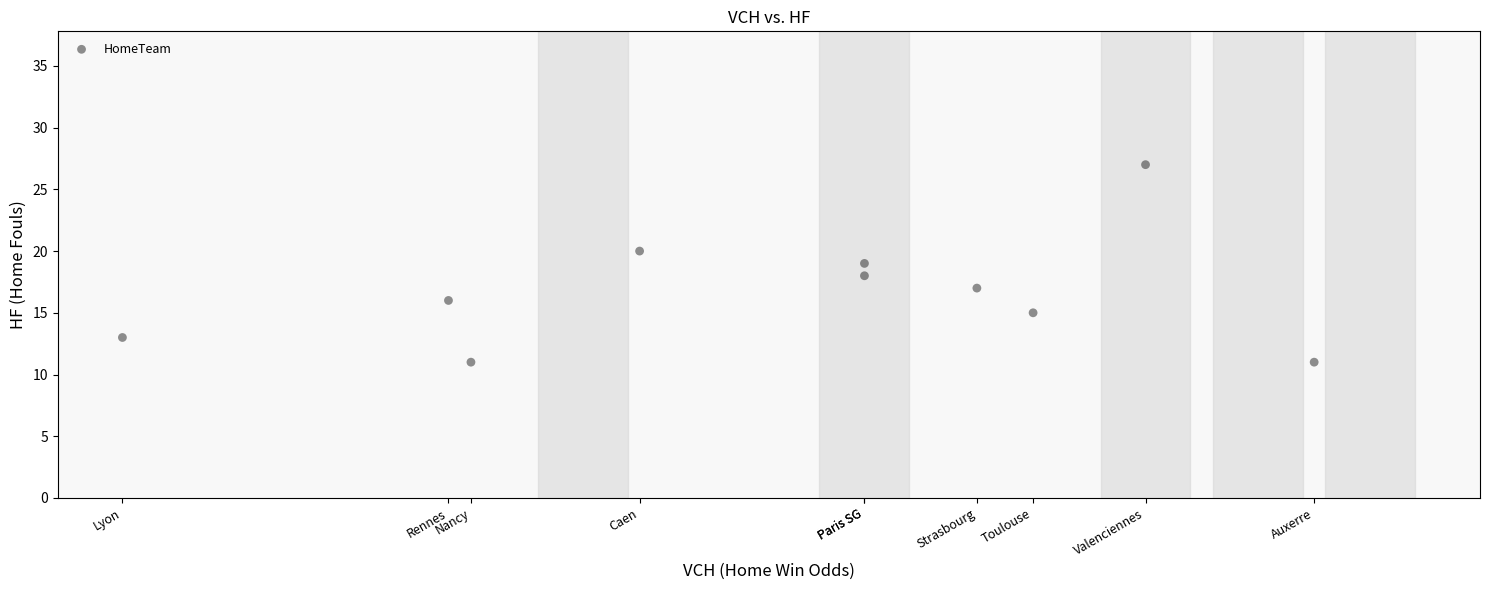

What is the average Y value?

17